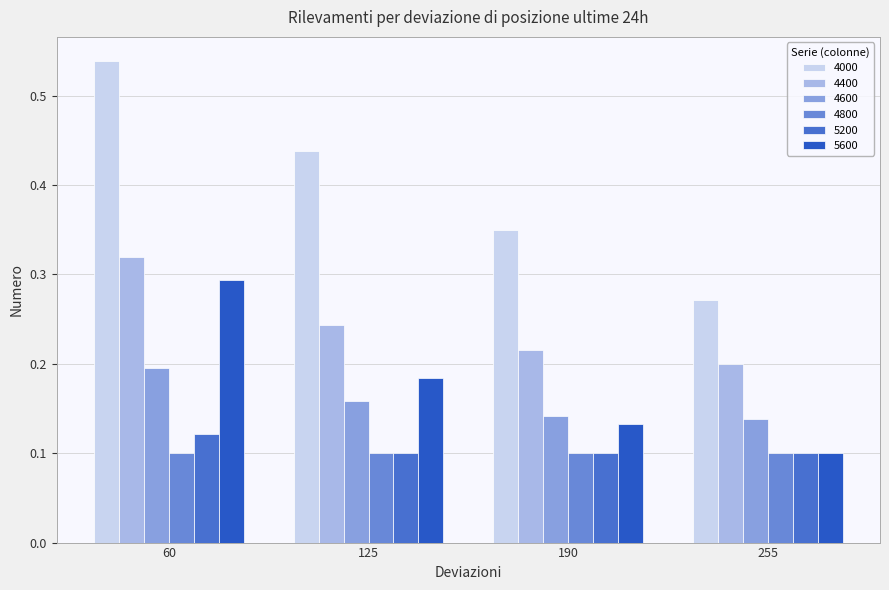

What is the total value across all series at 60?

1.6